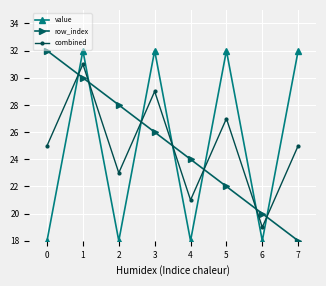

After their last crossing, which series has the higher values: combined or row_index?

combined